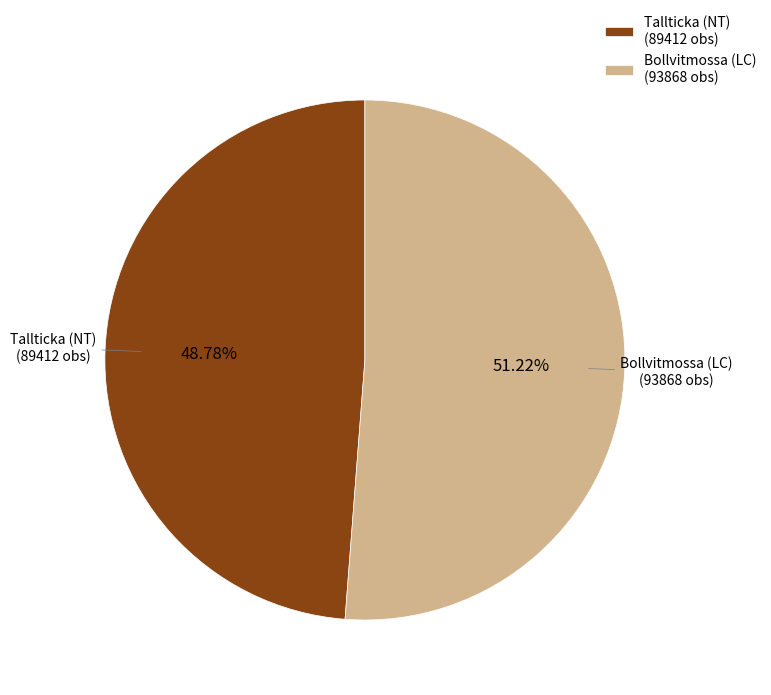

To the nearest percent, what is the average slice percentage?

50%